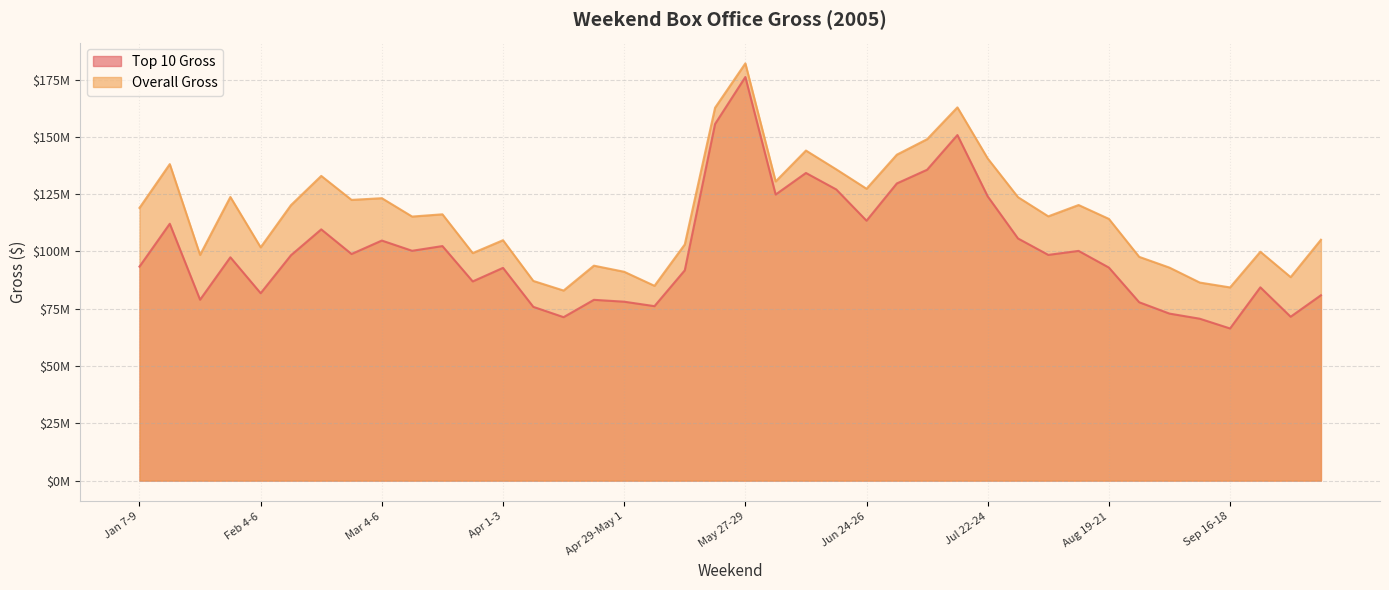

True or false: Top 10 Gross and Overall Gross intersect in this chart.

False